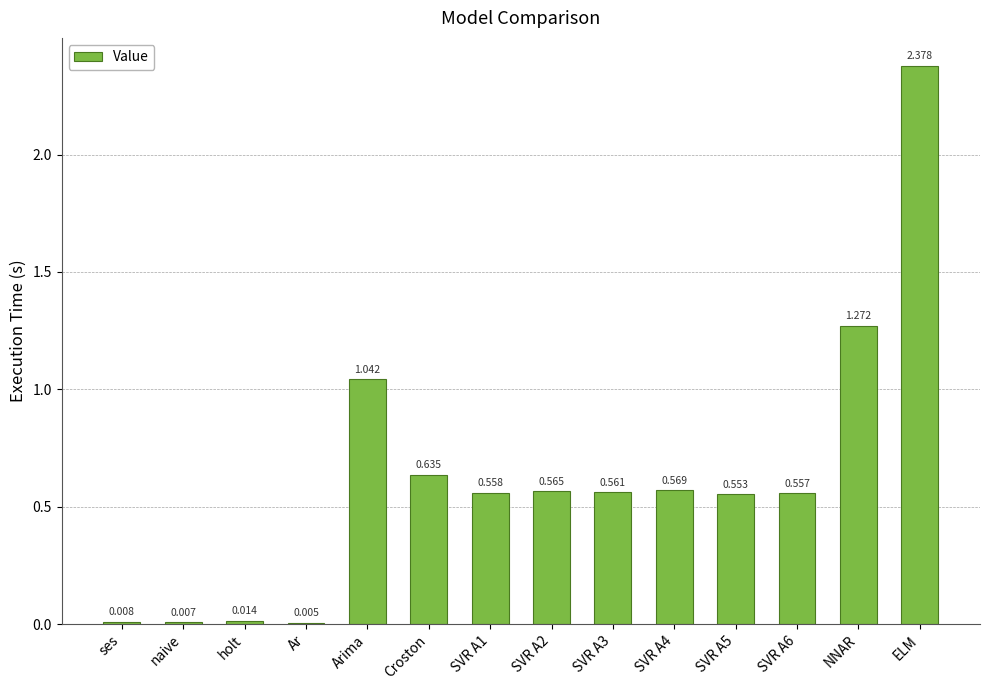

At which label is the value closest to 1?

Arima